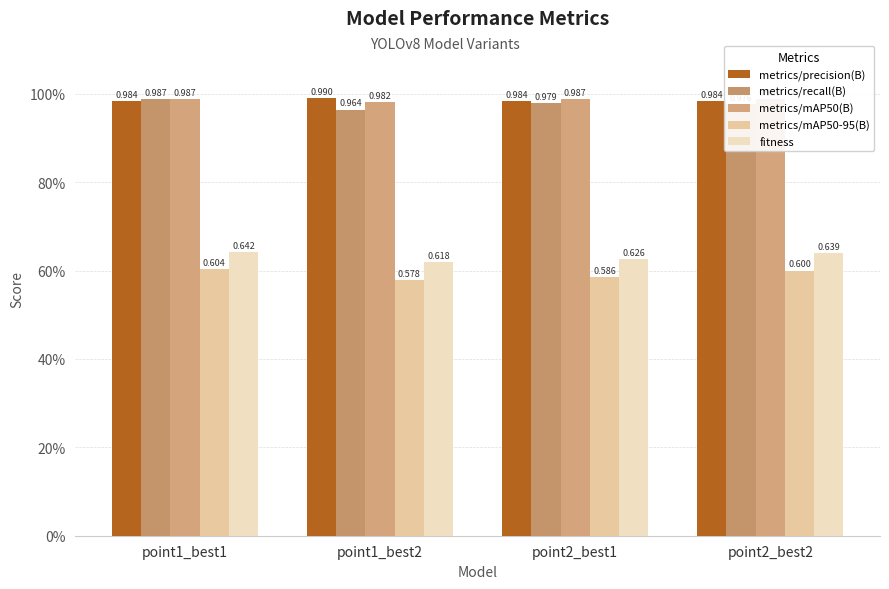

Reading right to left, extract all data points from this chart.

metrics/precision(B): 1.0	1.0	1.0	1.0
metrics/recall(B): 1.0	1.0	1.0	1.0
metrics/mAP50(B): 1.0	1.0	1.0	1.0
metrics/mAP50-95(B): 0.6	0.6	0.6	0.6
fitness: 0.6	0.6	0.6	0.6